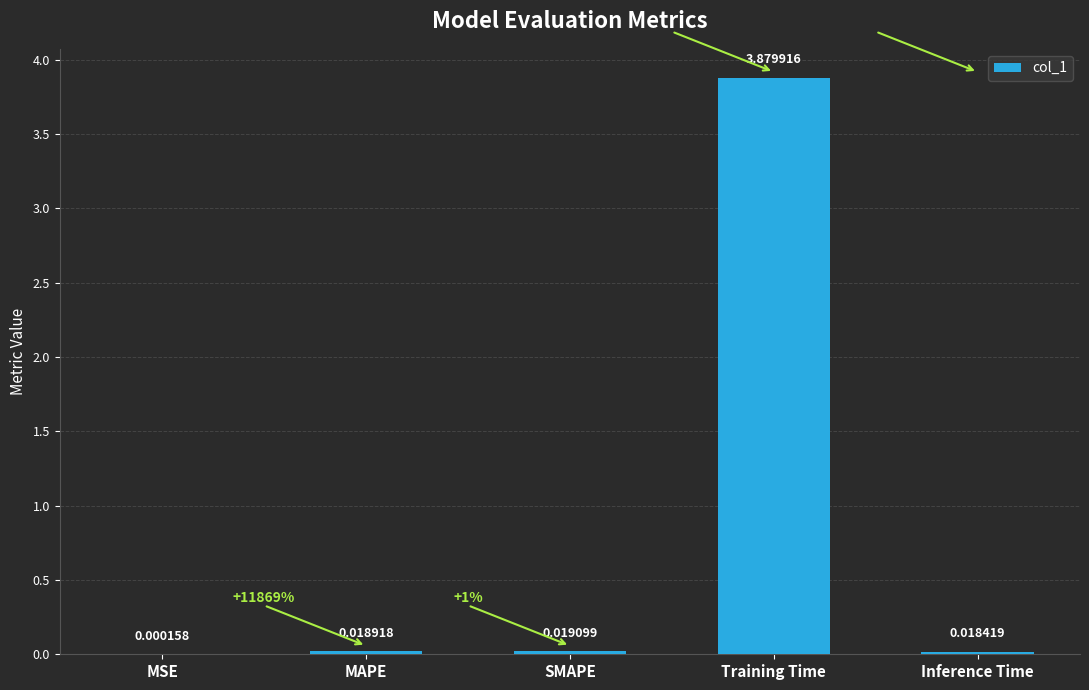

What is the change in value from SMAPE to Training Time?

+3.9